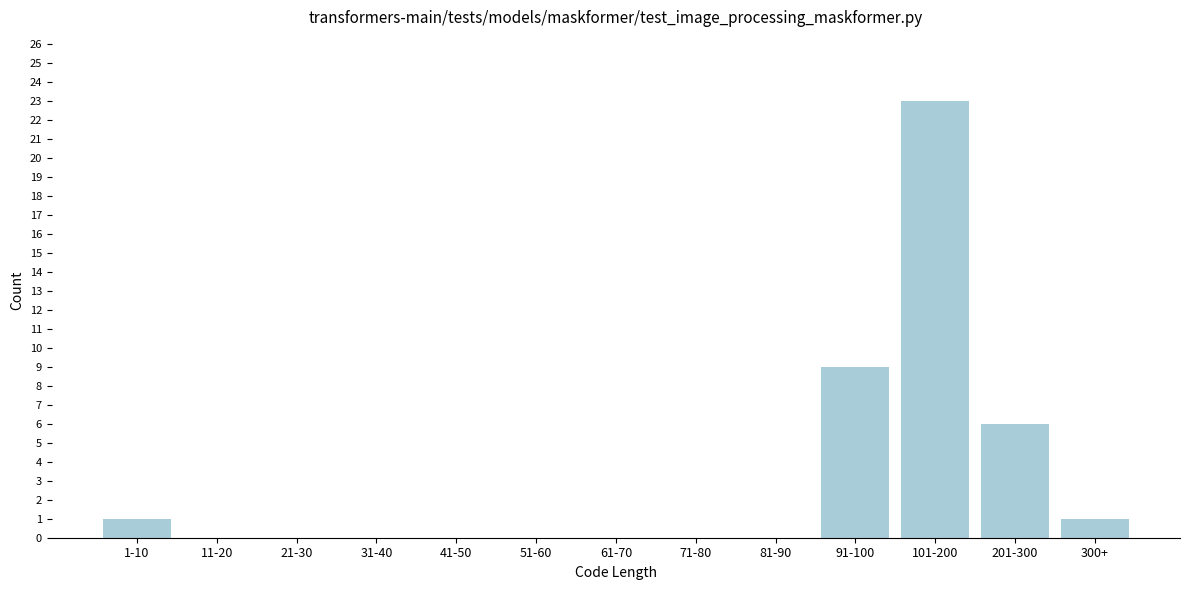

Reading left to right, what are all the values shown in this chart?

1-10=1	11-20=0	21-30=0	31-40=0	41-50=0	51-60=0	61-70=0	71-80=0	81-90=0	91-100=9	101-200=23	201-300=6	300+=1